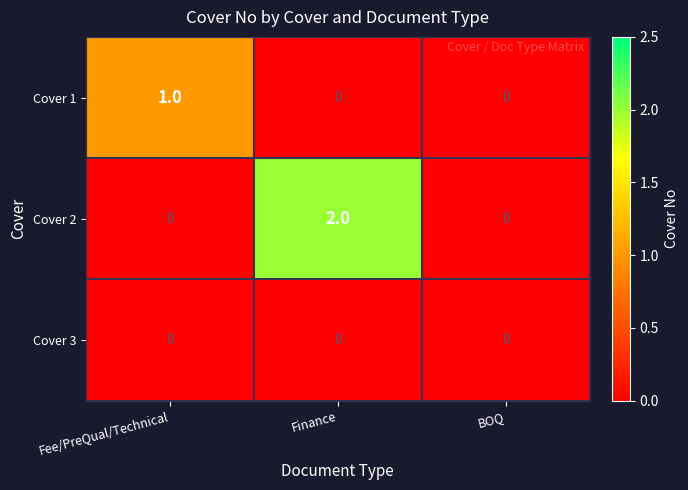

How many distinct data groups are displayed?

3